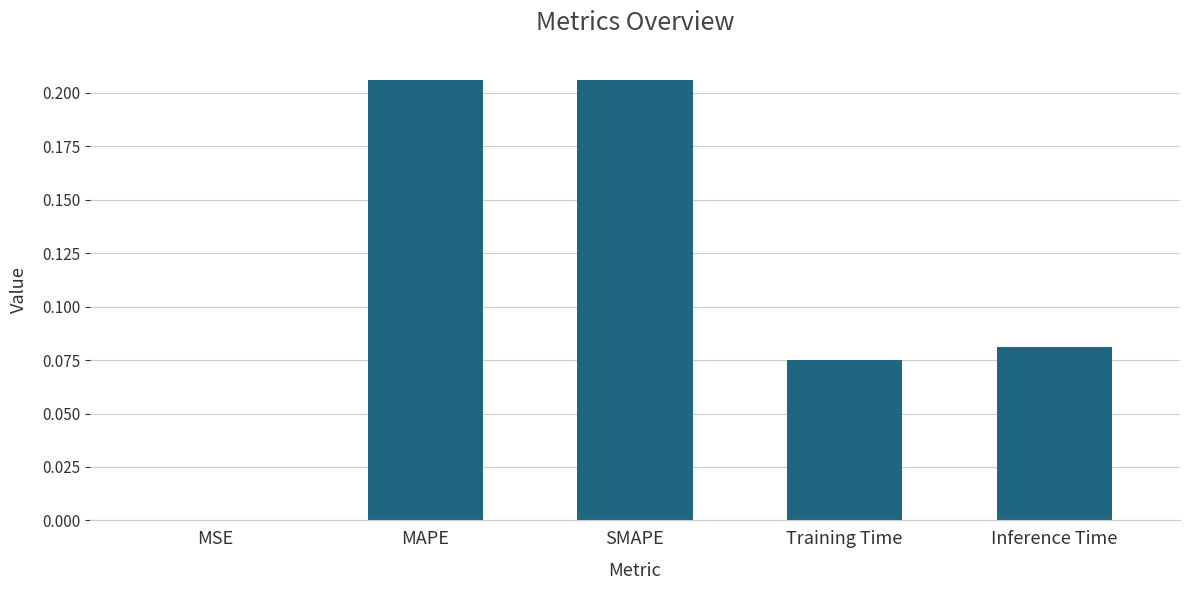

The value at MSE is 0.0. True or false?

True